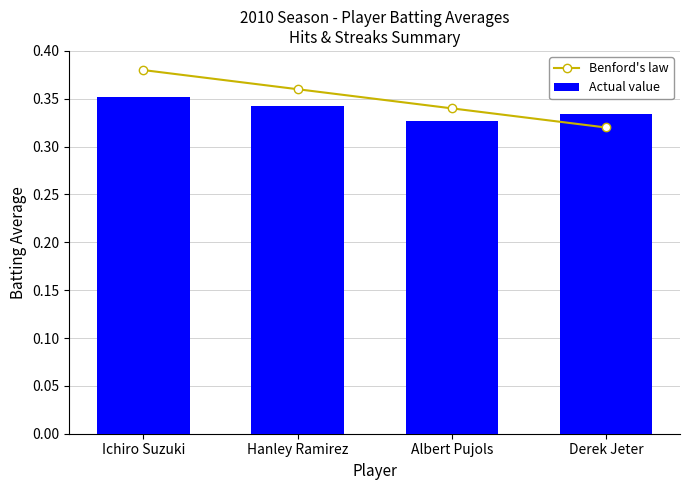

At which category does the chart reach its peak across all series?

Ichiro Suzuki